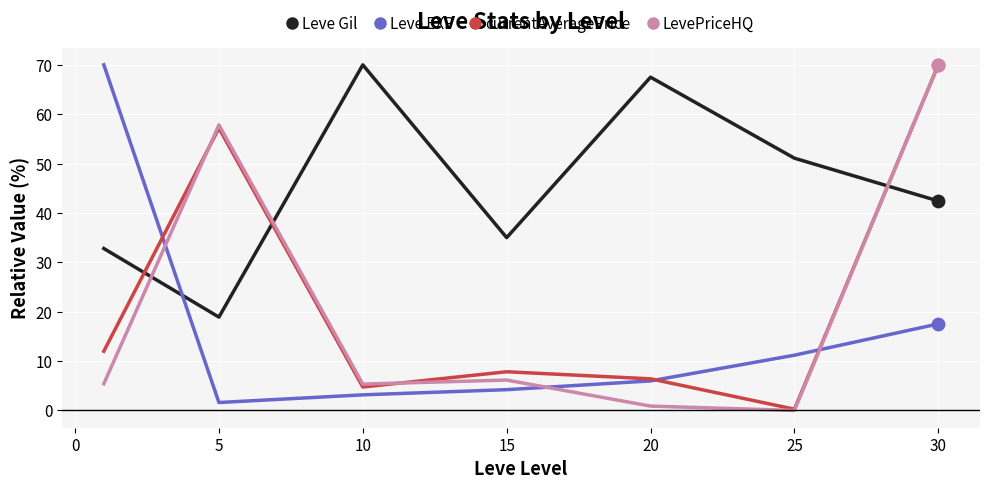

Which series has the largest total across all categories?

Leve Gil